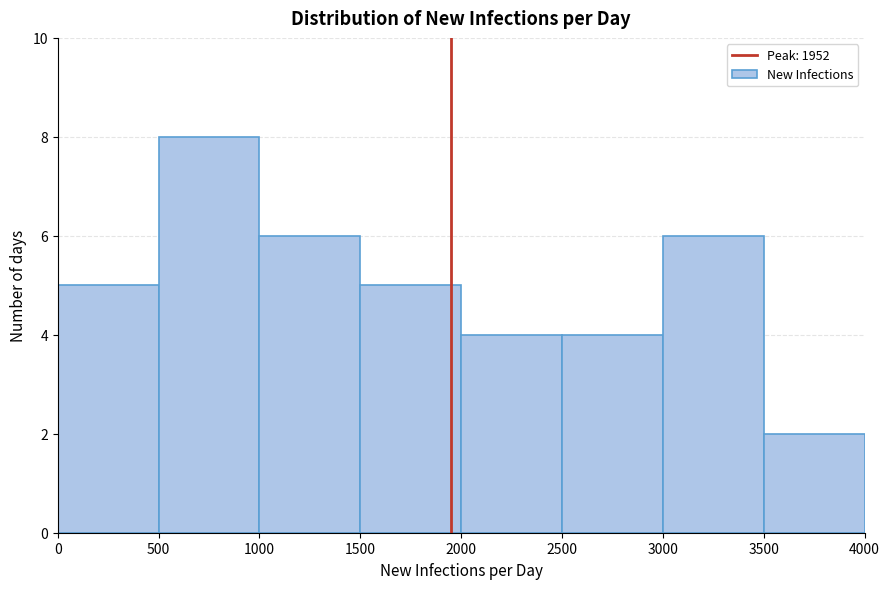

How tall is the bar that spans 0 to 500 on the x-axis? The values are not printed on the chart, so give them approximately, as read against the axis.

5